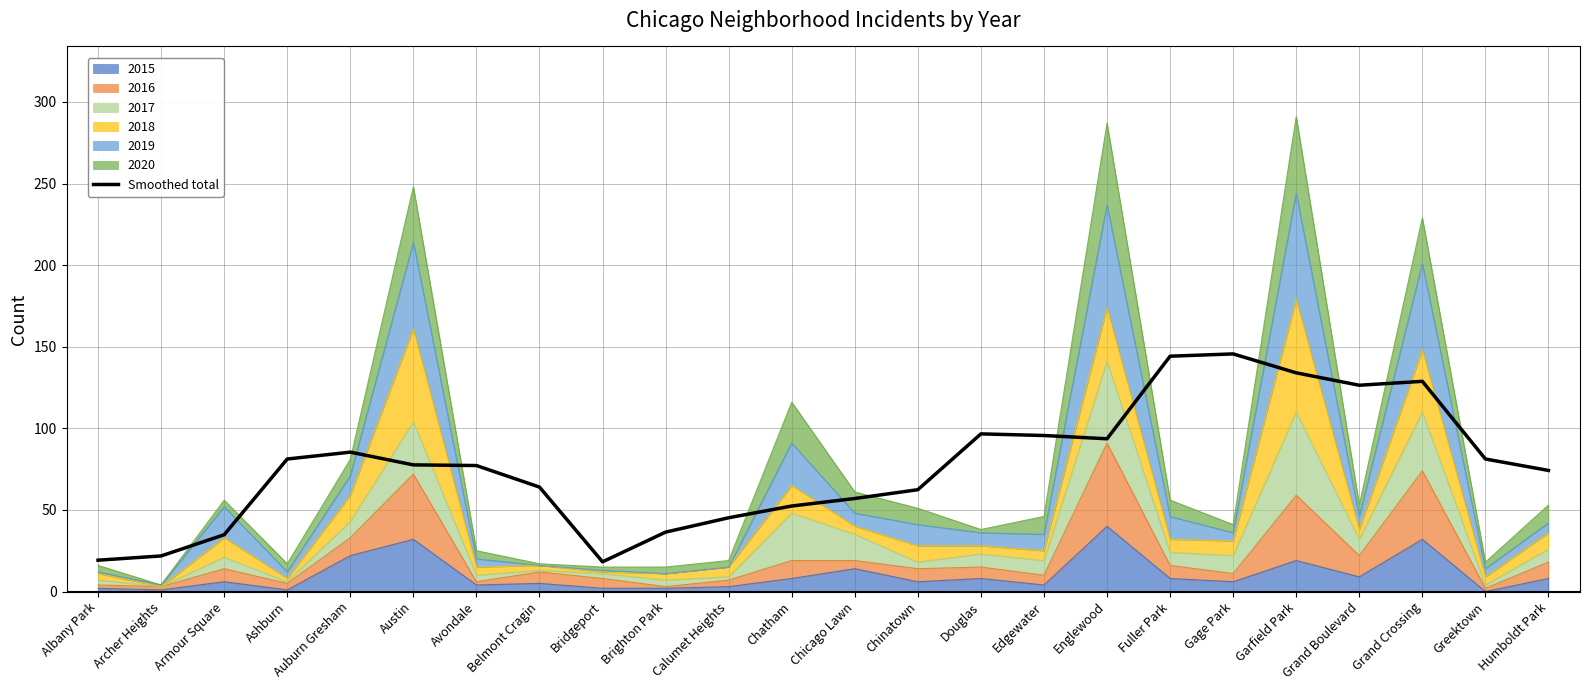

Rank the categories by value from highest to lowest.

Gage Park, Fuller Park, Garfield Park, Grand Crossing, Grand Boulevard, Douglas, Edgewater, Englewood, Auburn Gresham, Ashburn, Greektown, Austin, Avondale, Humboldt Park, Belmont Cragin, Chinatown, Chicago Lawn, Chatham, Calumet Heights, Brighton Park, Armour Square, Archer Heights, Albany Park, Bridgeport